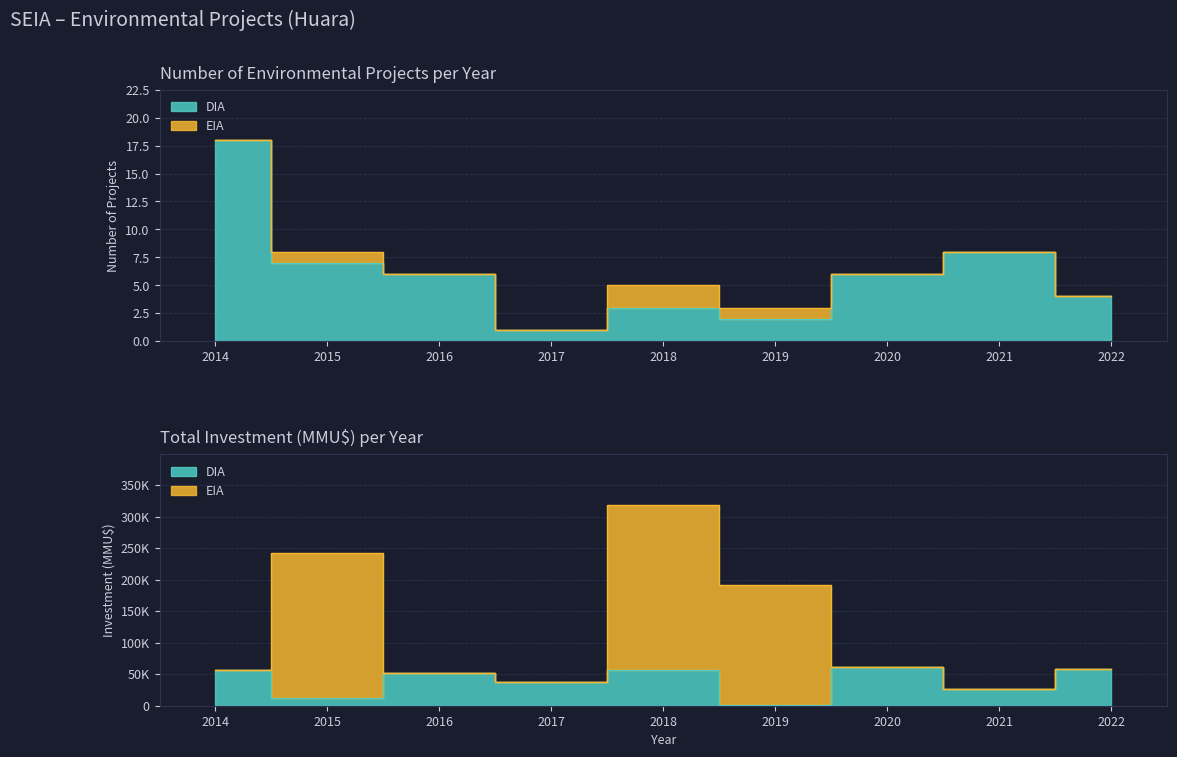

Approximately how many times larger is the value at 2015 compared to 2017?

7.0